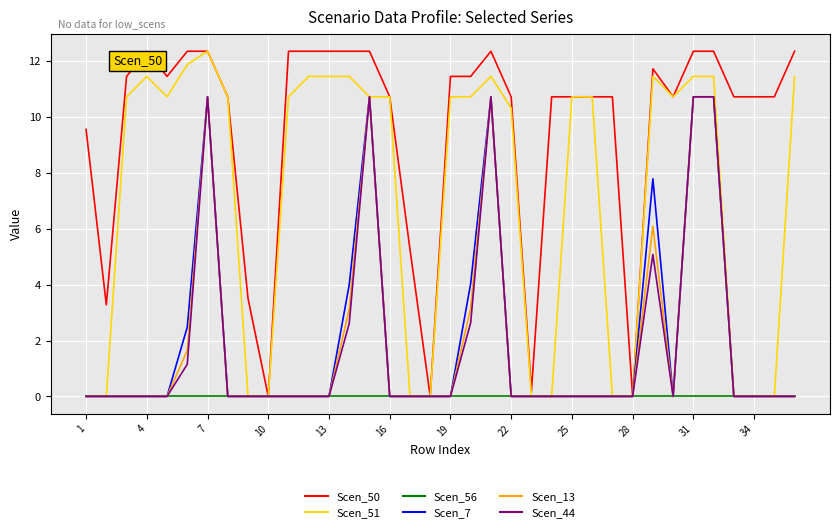

Which series has the largest total across all categories?

Scen_50